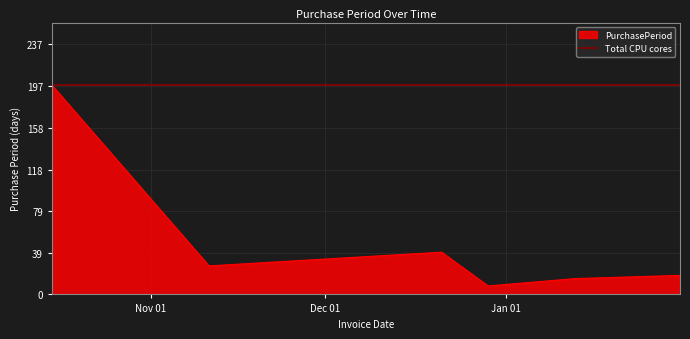

What is the lowest value of the PurchasePeriod series?

8